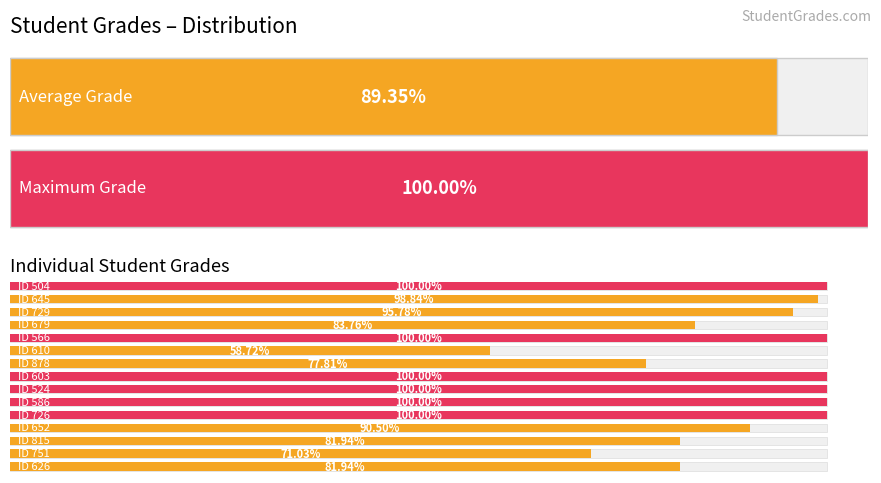

Reading right to left, what are all the values shown in this chart?

81.9	71.0	81.9	90.5	100.0	100.0	100.0	100.0	77.8	58.7	100.0	83.8	95.8	98.8	100.0